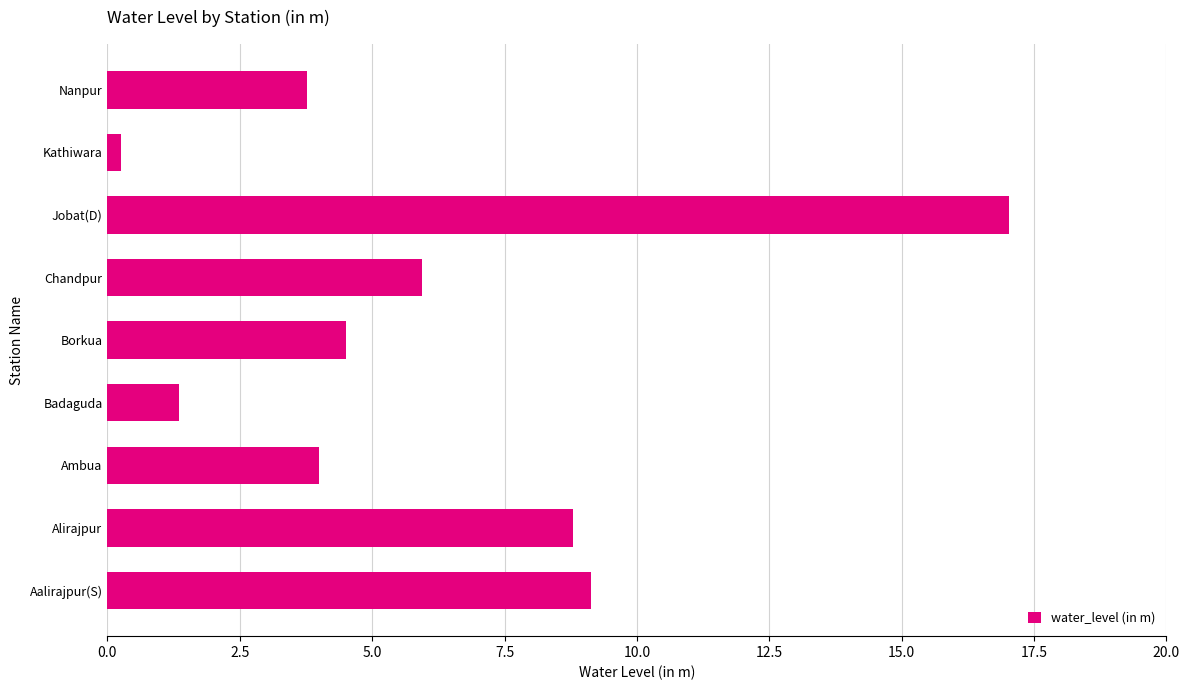

What is the difference between the maximum and minimum values?

16.8